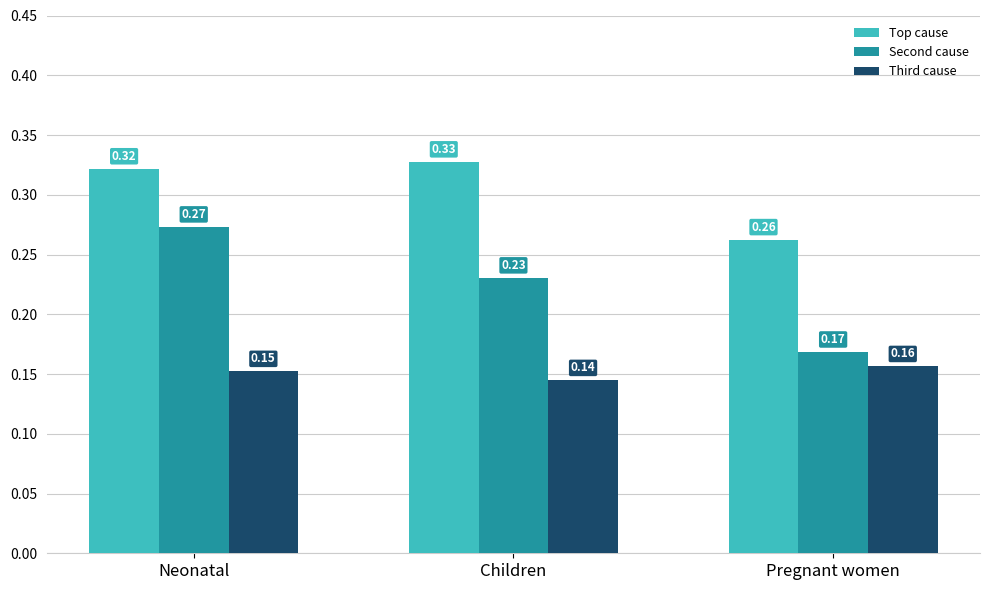

Which series changed the most between Neonatal and Children?

Second cause